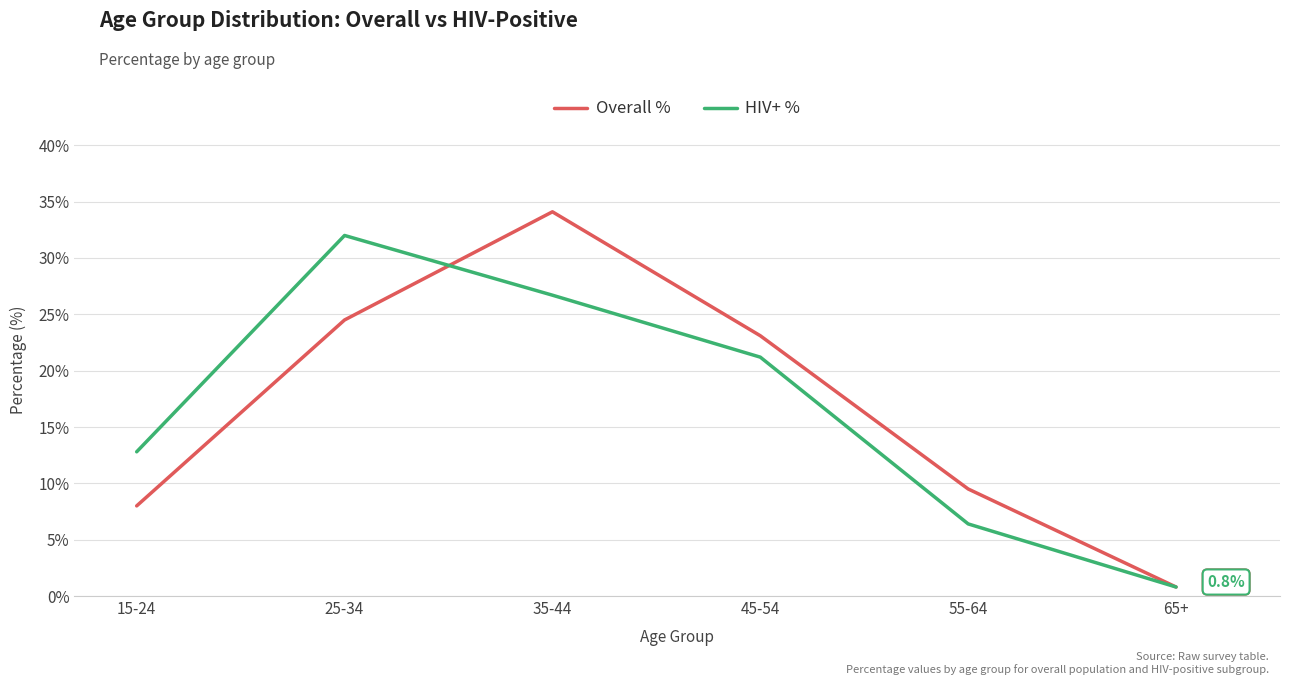

What are all the series names shown in the legend?

Overall %, HIV+ %